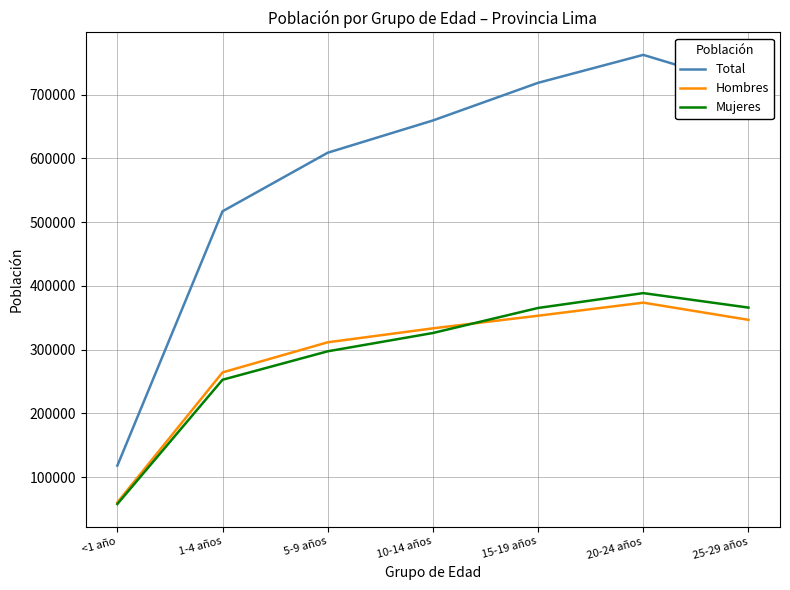

The value of Hombres at 20-24 años is 134272. True or false?

False